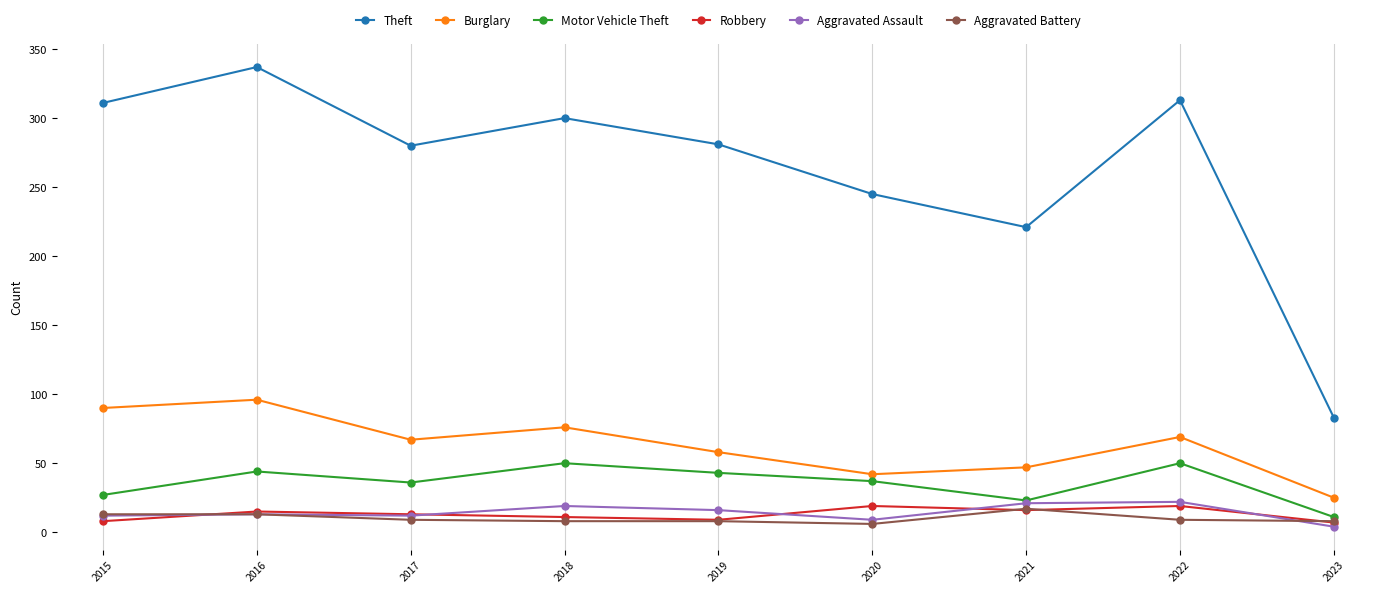

At how many categories does at least one series exceed 203?

8